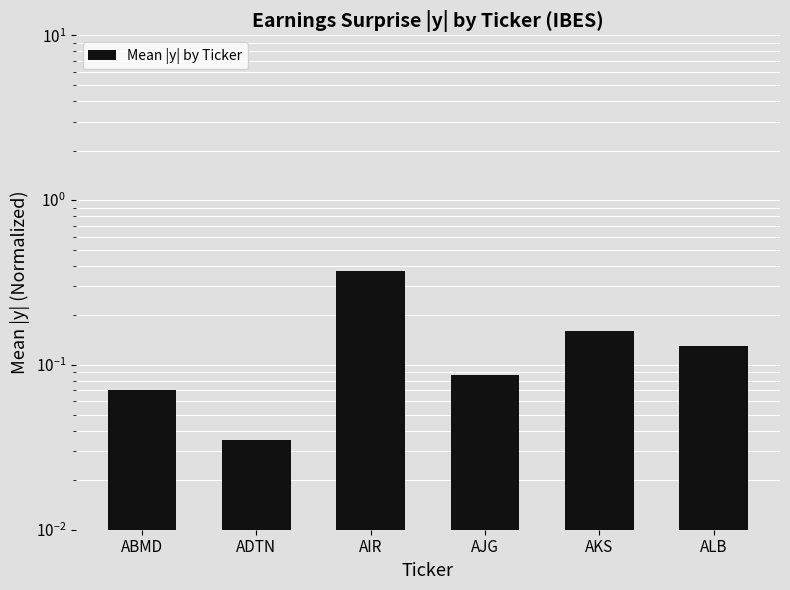

At which label is the value closest to 0?

ADTN